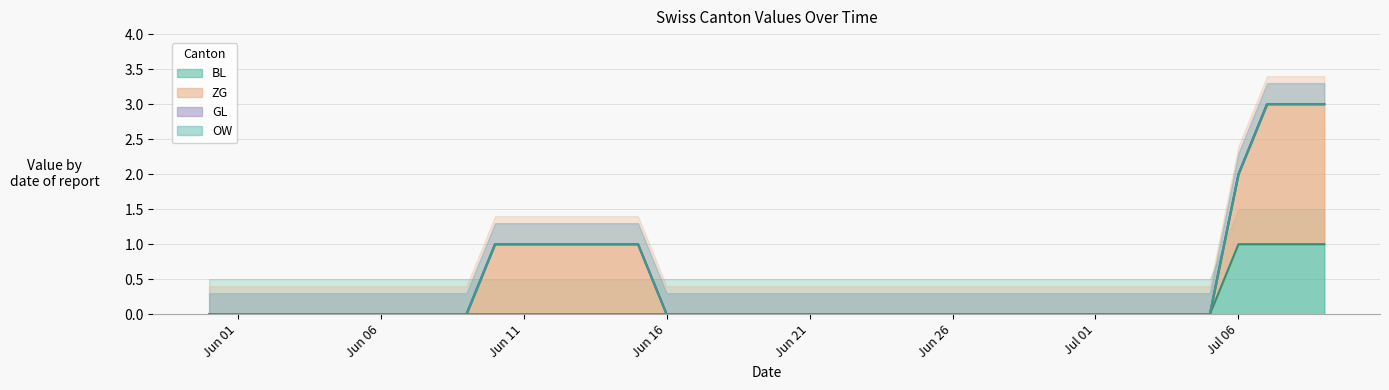

Which series has the largest total across all categories?

ZG